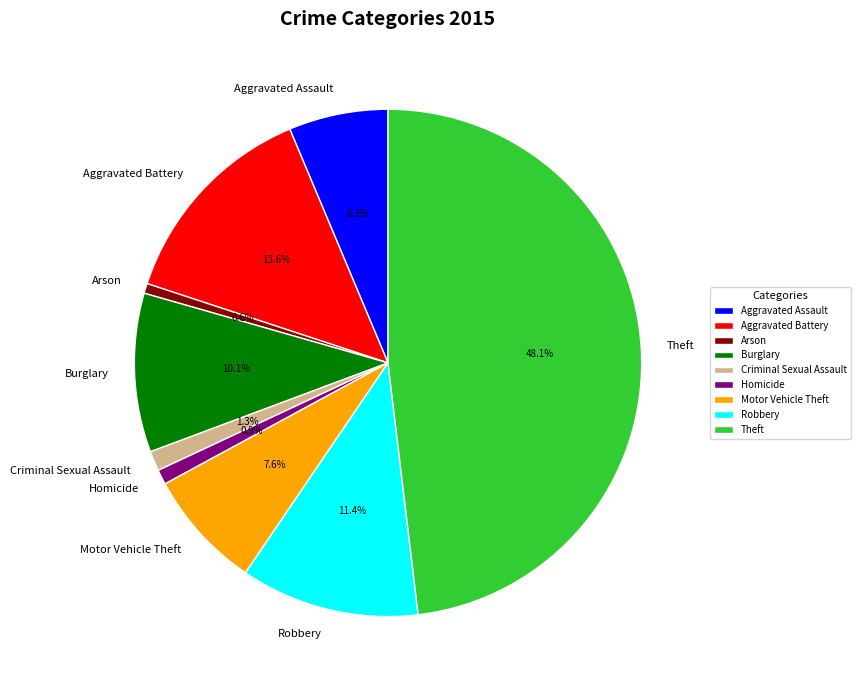

Does Aggravated Assault represent more than half of the total?

No